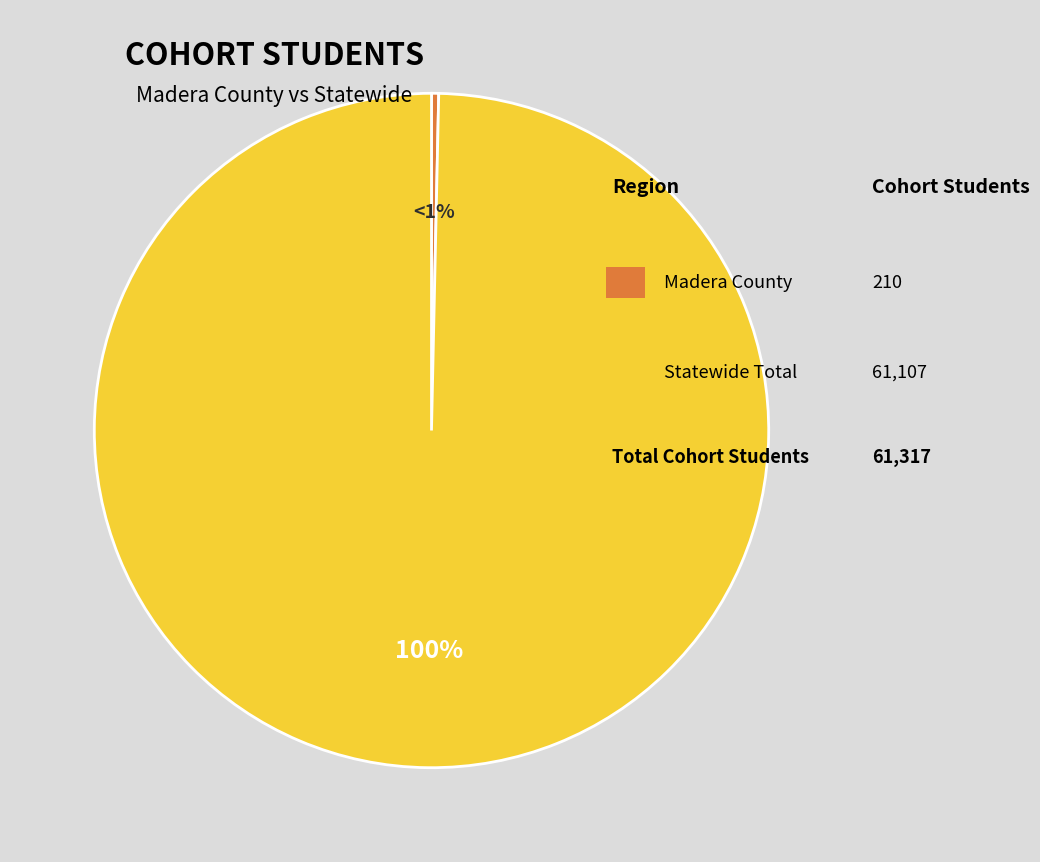

Combined, what portion of the pie is Statewide Total and Madera County?

100.0%